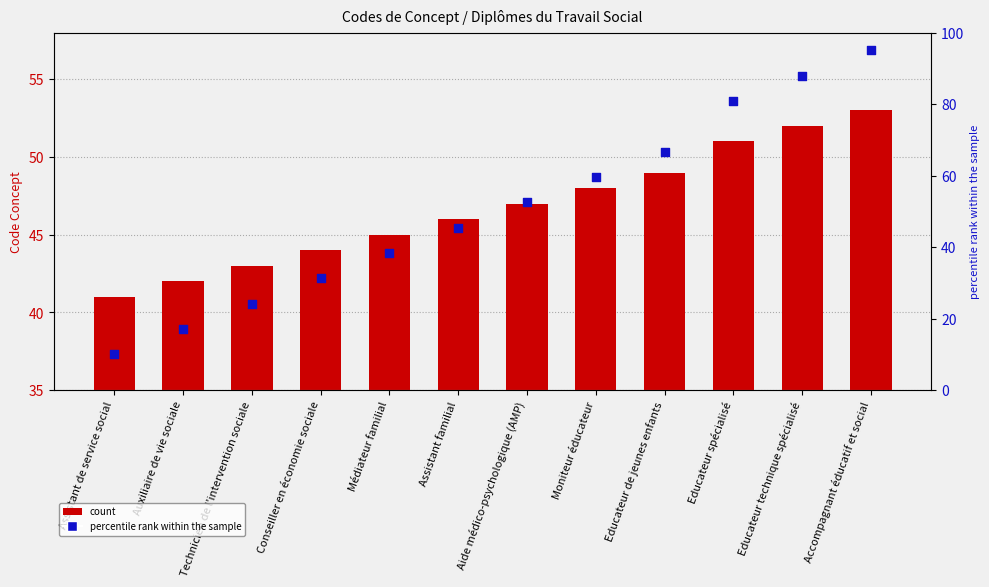

Is the value of percentile rank within the sample at Médiateur familial greater than the value of Concept at Accompagnant éducatif et social?

No